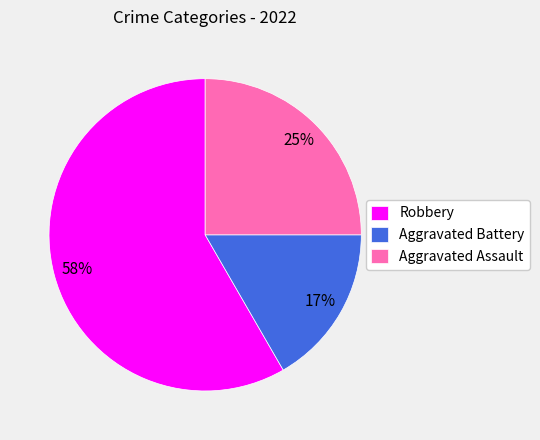

Which slice represents more than half of the pie?

Robbery